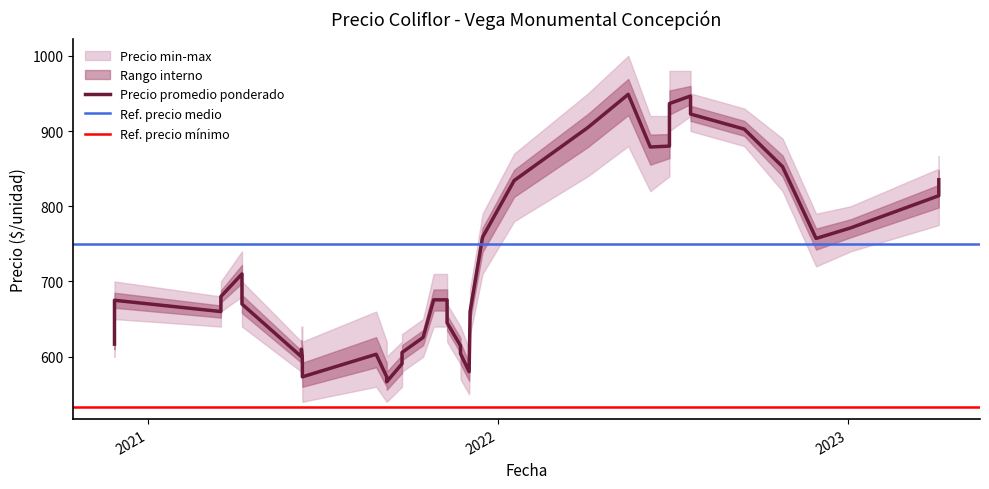

What is the total value across all series at 2021-09-07?

1950